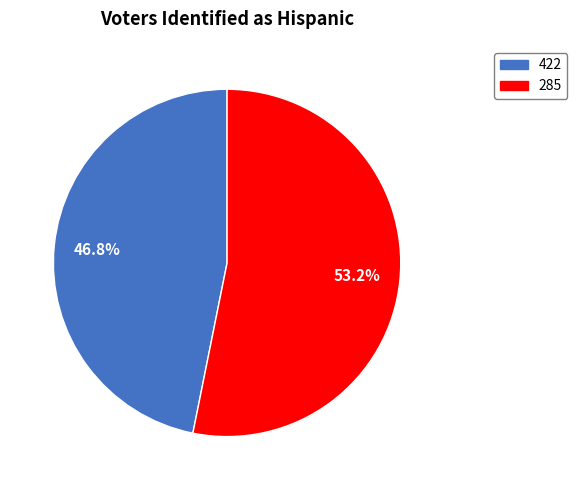

Which has a higher value, 422 or 285?

285